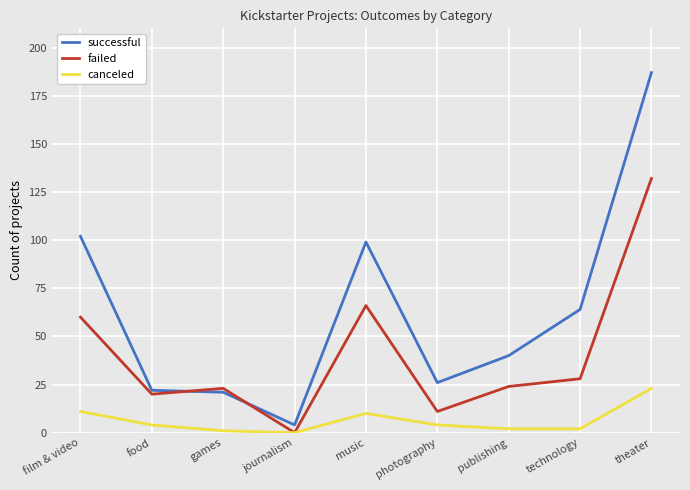

What are all the series names shown in the legend?

successful, failed, canceled